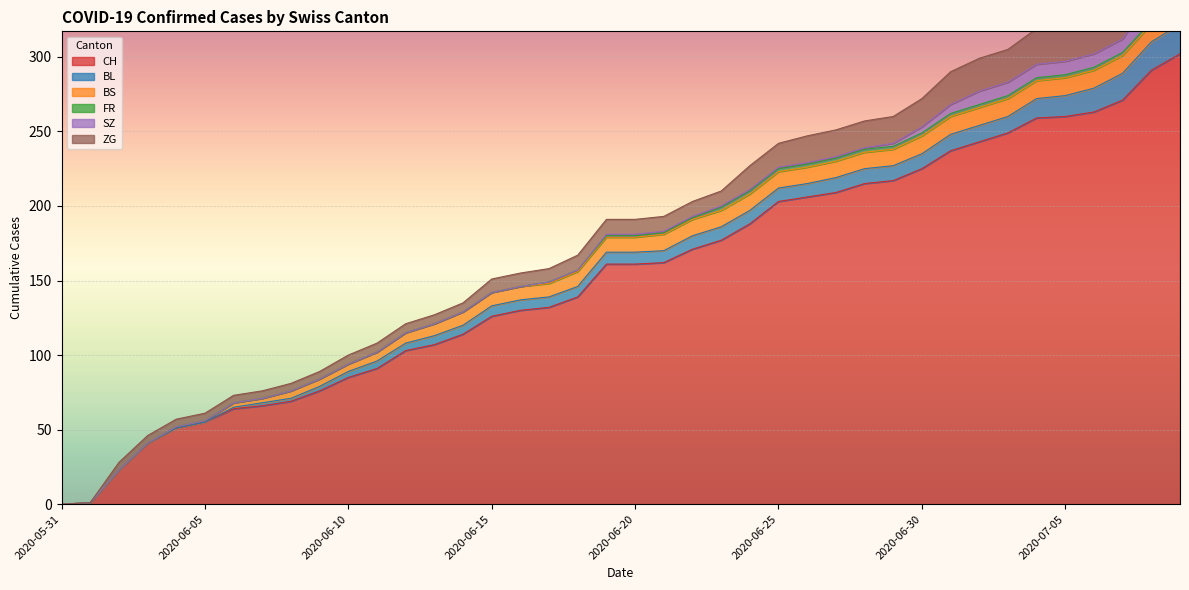

How many values in BL are above zero?

34